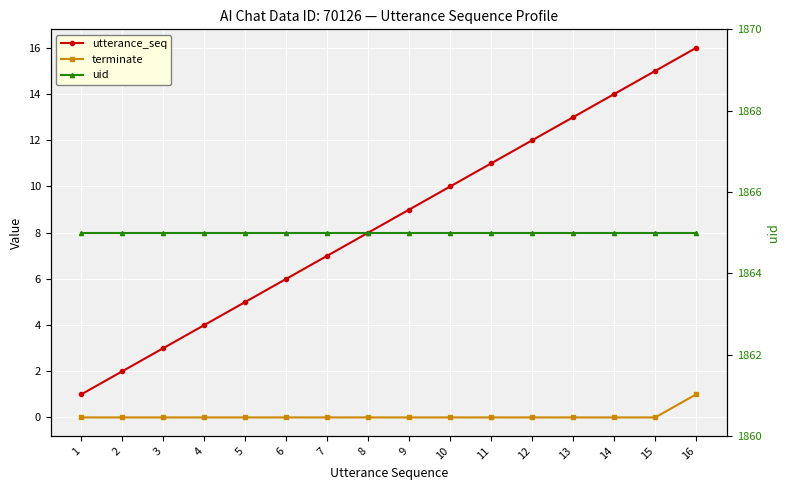

Reading left to right, what are all the values shown in this chart?

utterance_seq: 1=1	2=2	3=3	4=4	5=5	6=6	7=7	8=8	9=9	10=10	11=11	12=12	13=13	14=14	15=15	16=16
terminate: 1=0	2=0	3=0	4=0	5=0	6=0	7=0	8=0	9=0	10=0	11=0	12=0	13=0	14=0	15=0	16=1
uid: 1=1865	2=1865	3=1865	4=1865	5=1865	6=1865	7=1865	8=1865	9=1865	10=1865	11=1865	12=1865	13=1865	14=1865	15=1865	16=1865